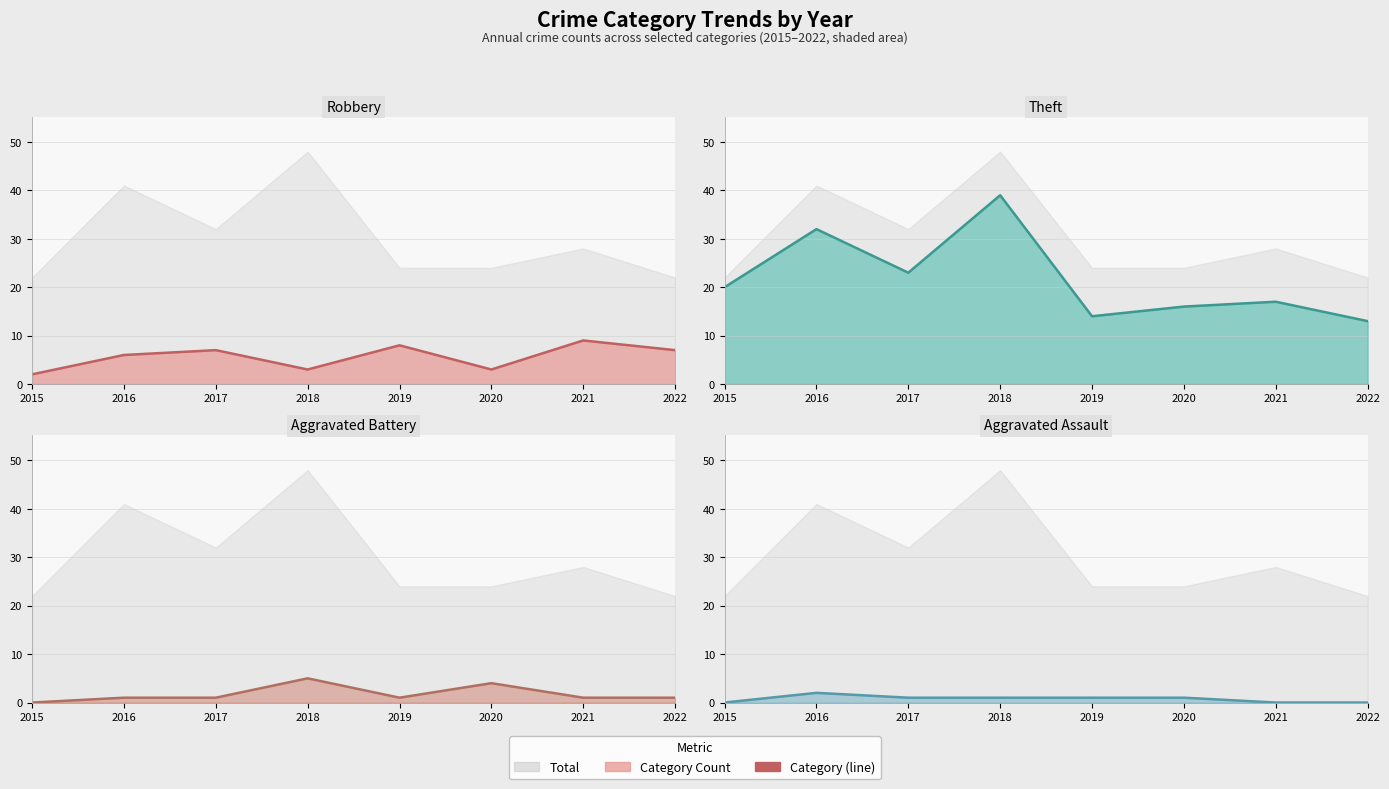

Does the chart have visible grid lines?

Yes